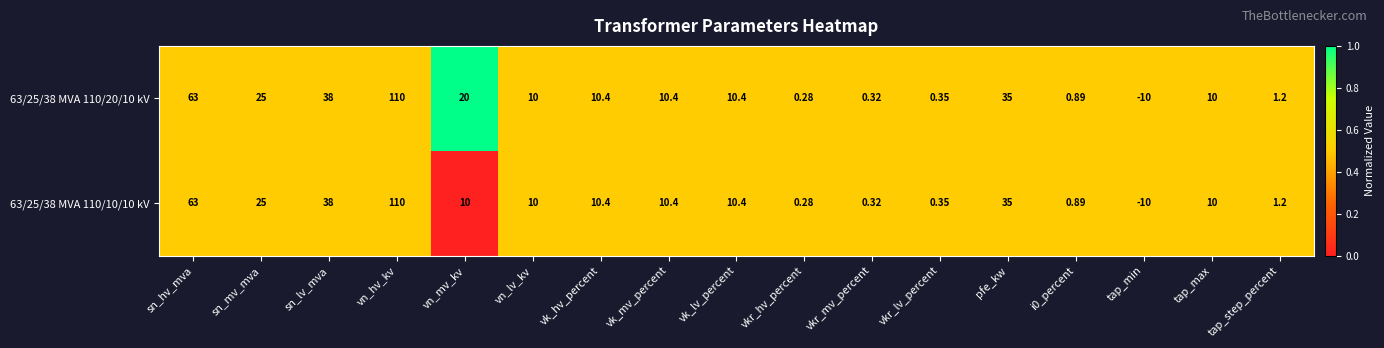

At which category is the sum across all series the highest?

vn_hv_kv